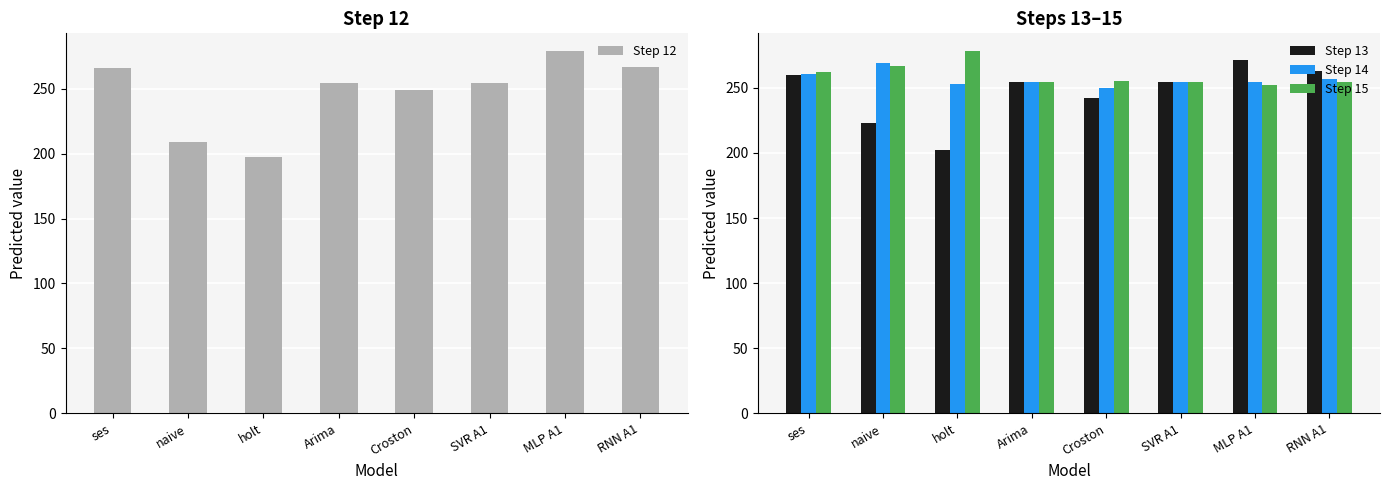

Rank the categories by Step 14 value from lowest to highest.

Croston, holt, Arima, MLP A1, SVR A1, RNN A1, ses, naive